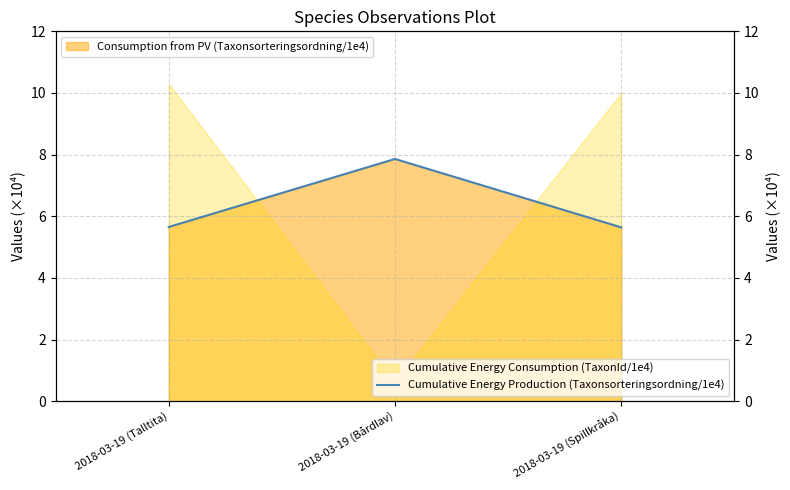

True or false: the data shows 7.7 at 2018-03-19 (Spillkråka).

False